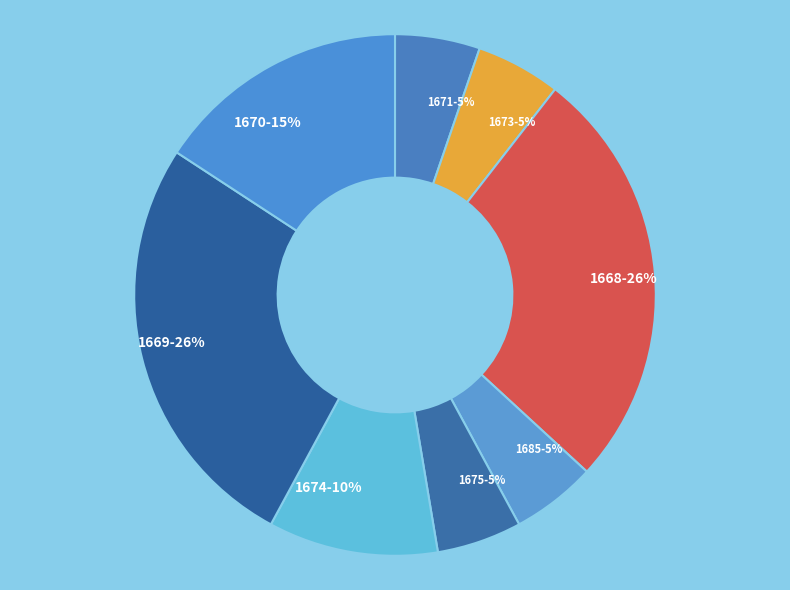

Does any single category account for the majority?

No